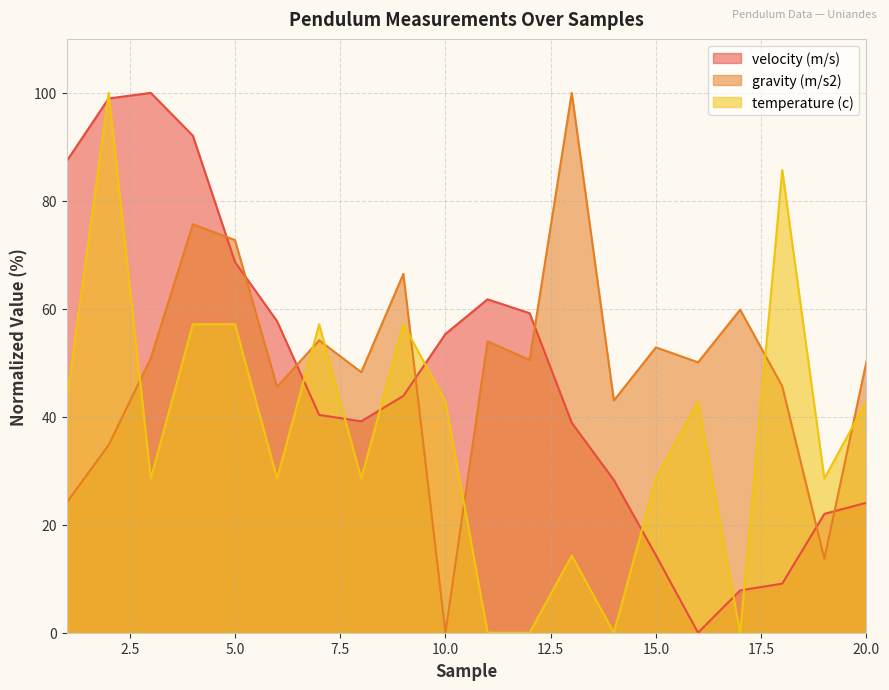

Is the value of gravity (m/s2) at 4 greater than the value of temperature (c) at 20?

Yes